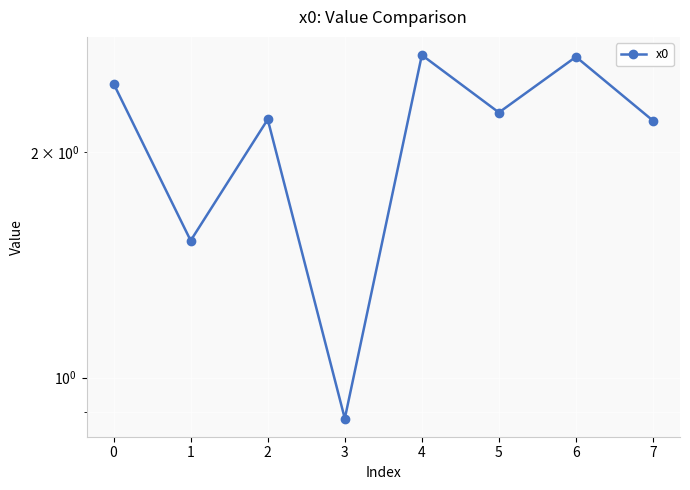

How many data points are less than 2?

2